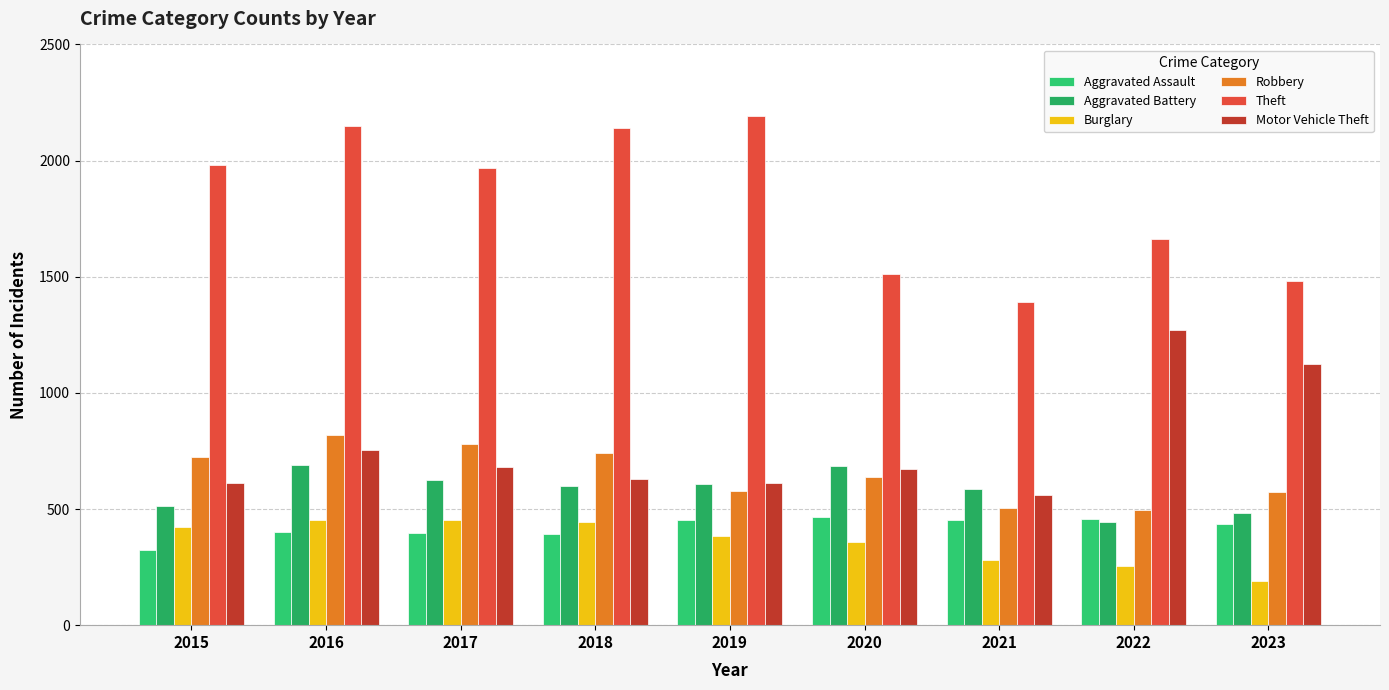

Which series has the largest total across all categories?

Theft